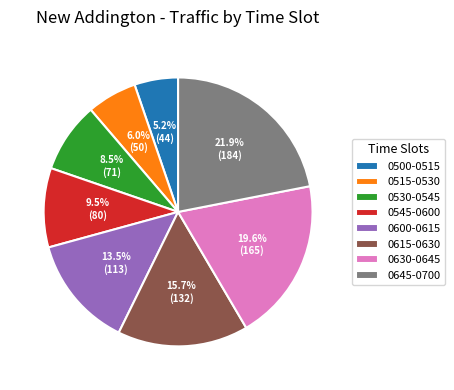

Is it true that 0515-0530 is 6% of the pie?

True